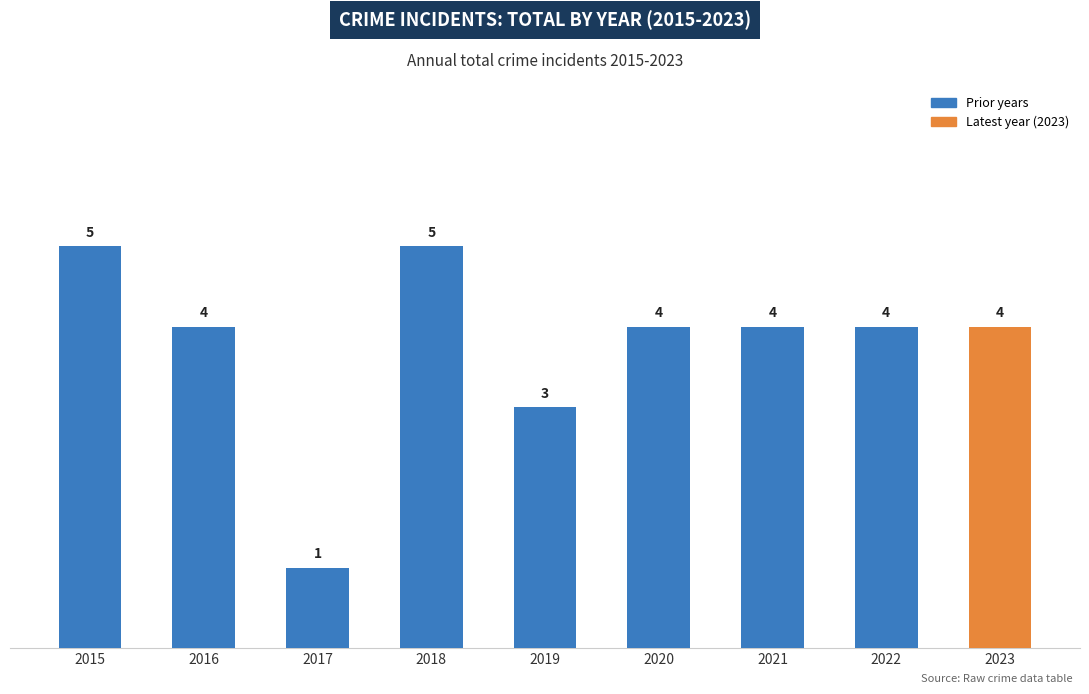

Does the chart contain stacked bars?

No